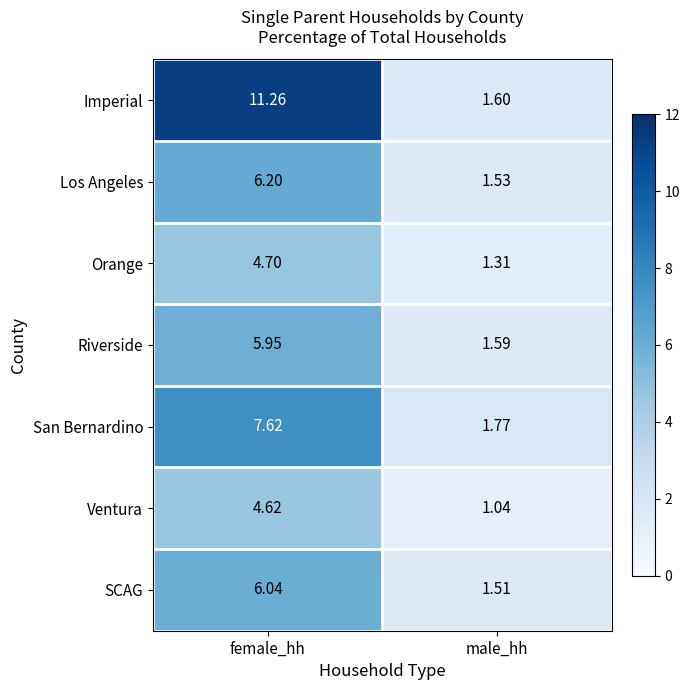

Where is Orange nearest to the value 3?

male_hh